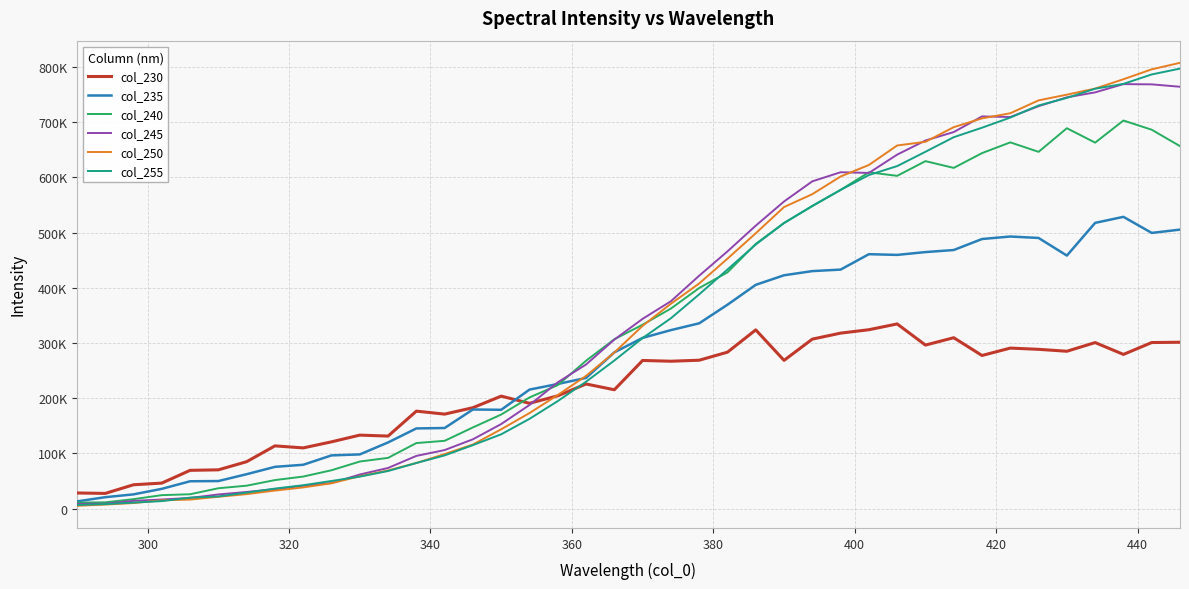

What is the average value of the col_240 series?

338516.1